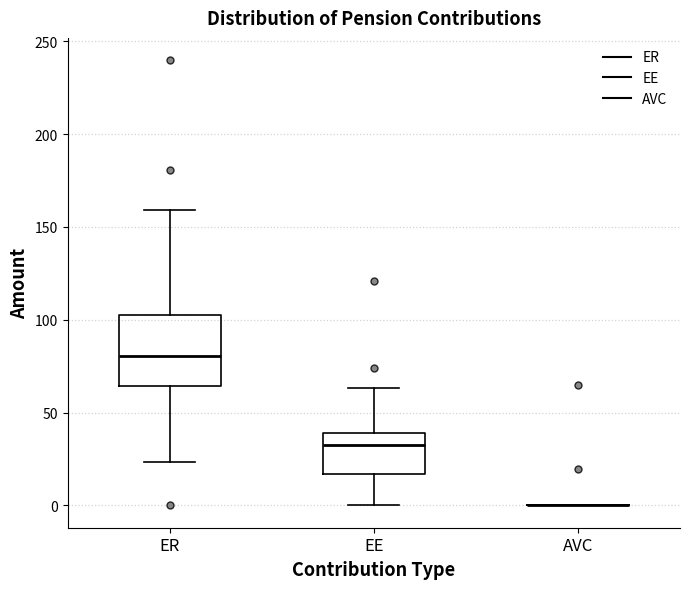

Which box is the tallest, from its lower edge to its upper edge?

ER